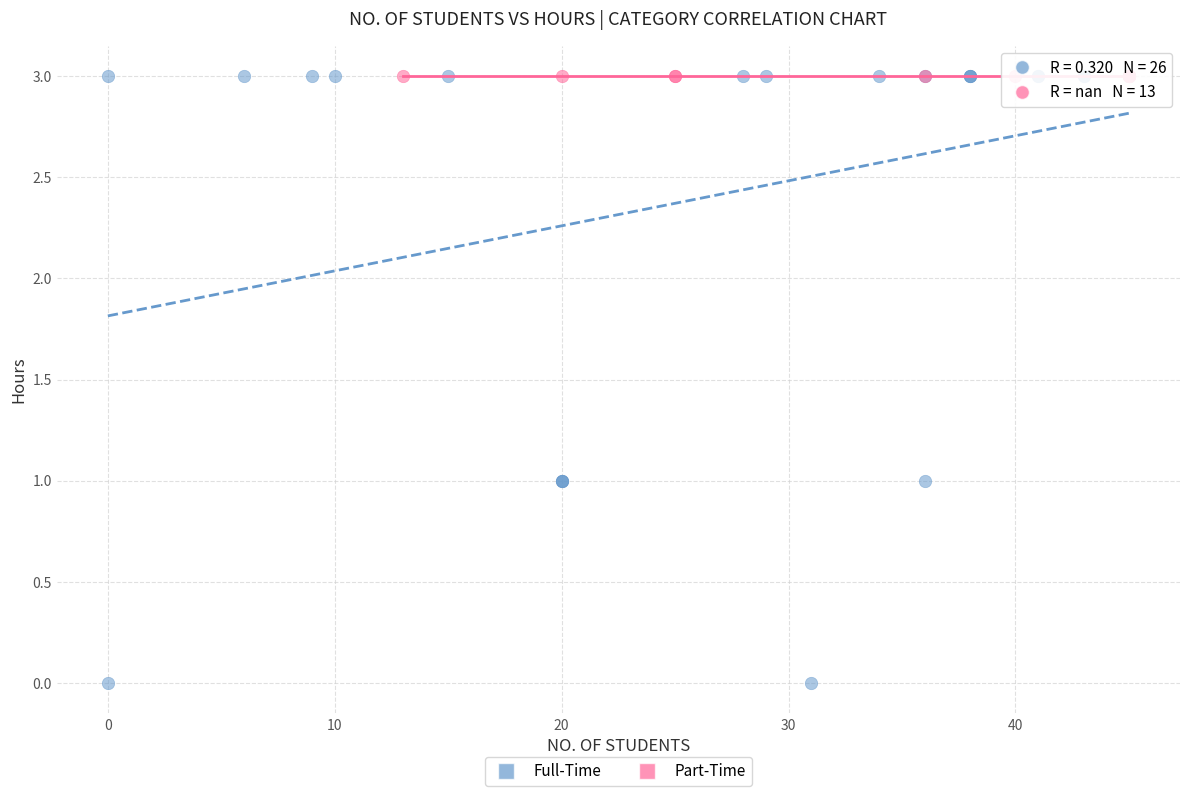

Which series reaches the minimum Y coordinate?

Full-Time